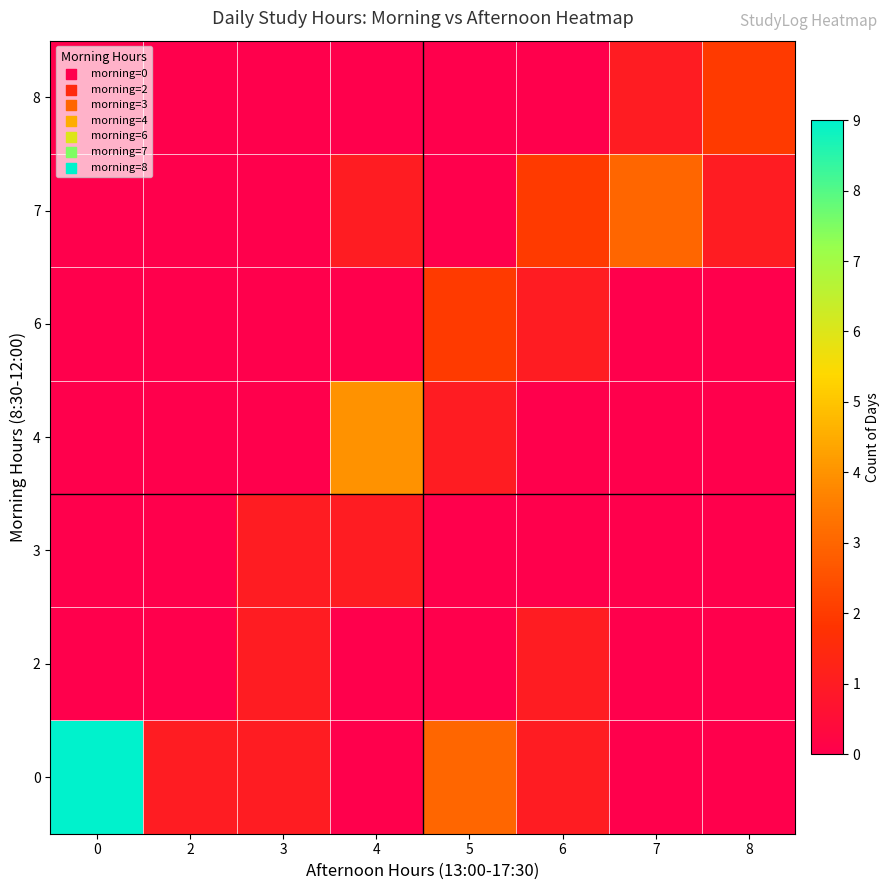

How many distinct data groups are displayed?

7